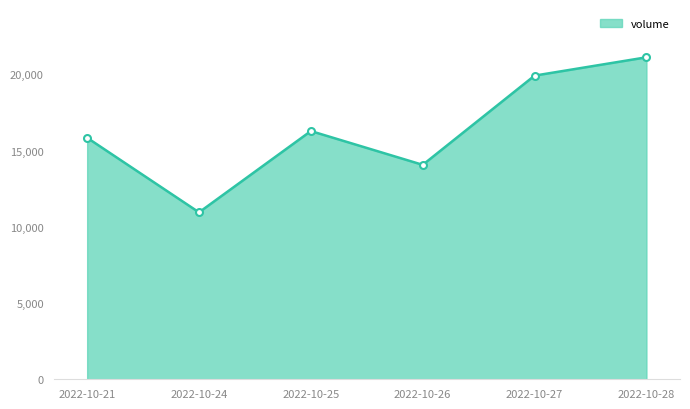

What is the value of the 3rd point from the left?

16281